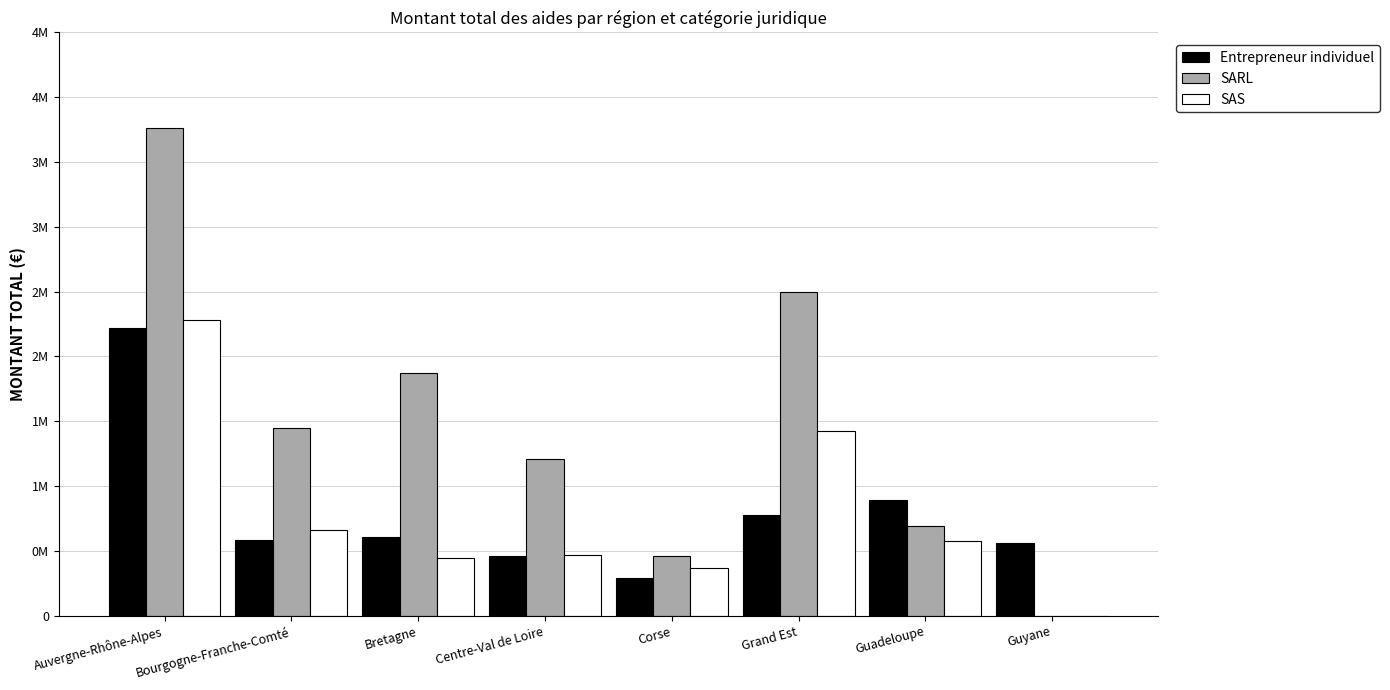

What are all the series names shown in the legend?

Entrepreneur individuel, SARL, SAS